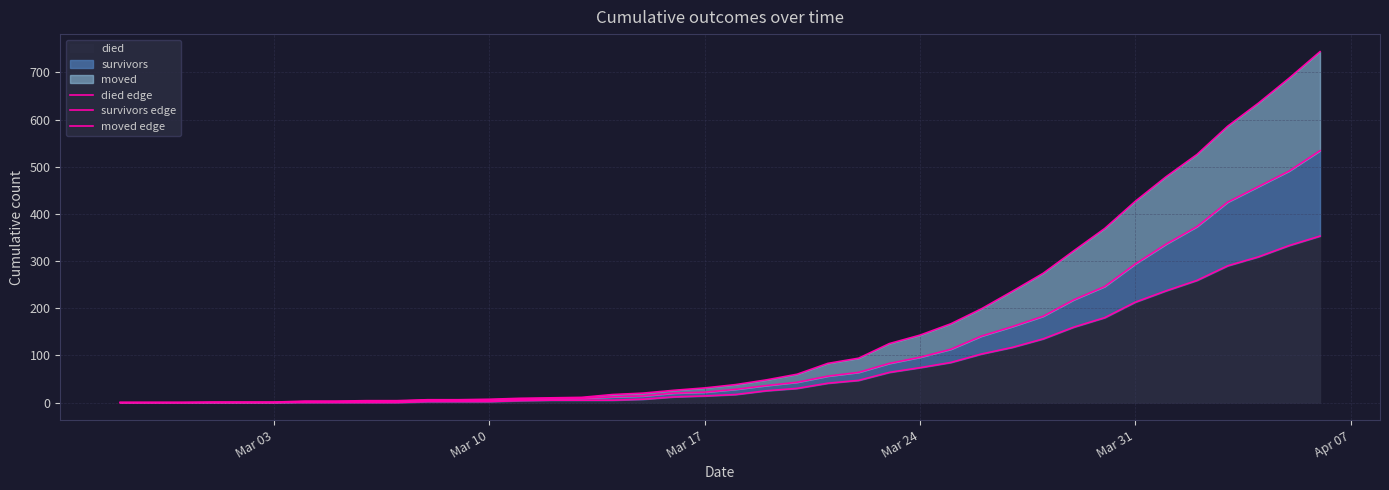

What is the maximum value for died?

353